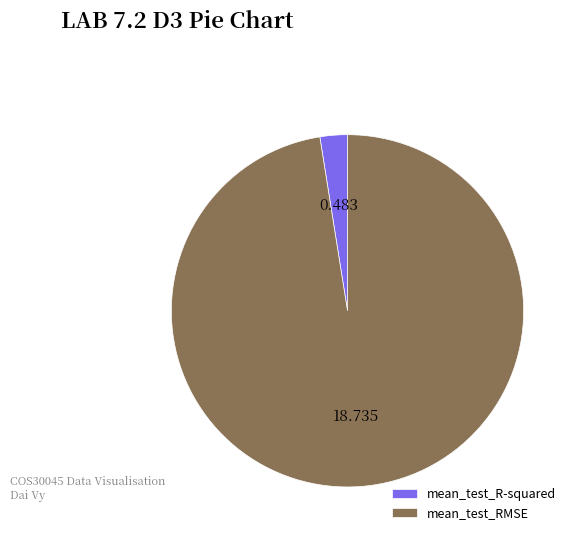

The mean_test_R-squared slice represents 10% of the pie. True or false?

False